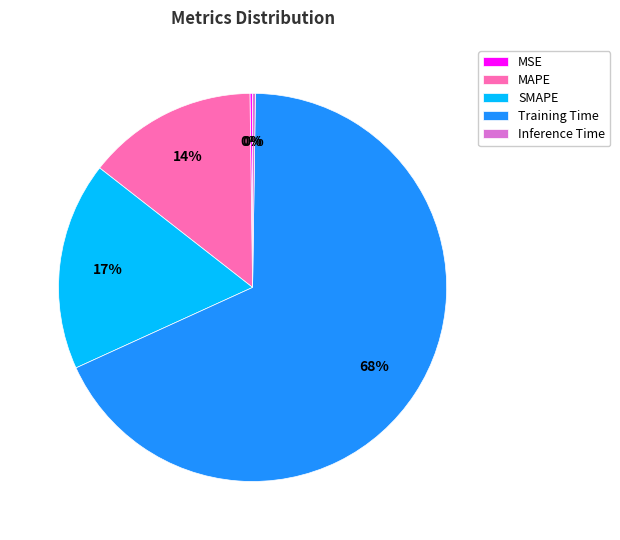

Does Training Time represent more than half of the total?

Yes